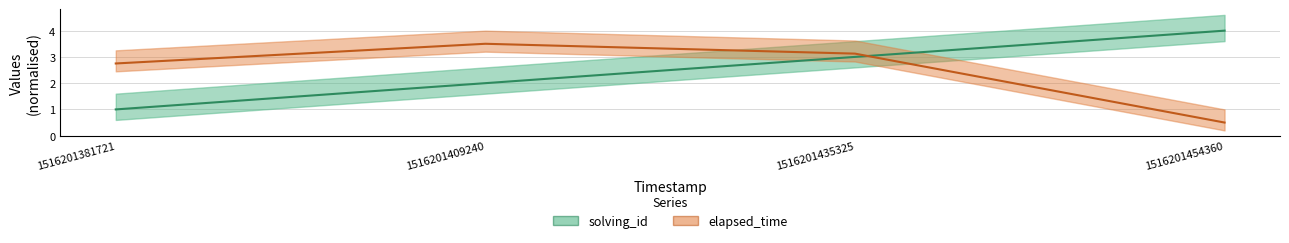

Which series has the largest range (max minus min)?

solving_id